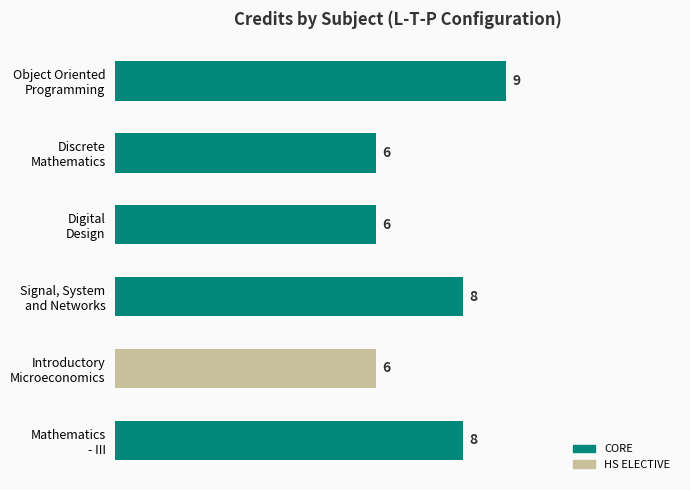

What is the value of the 3rd bar from the top?

6